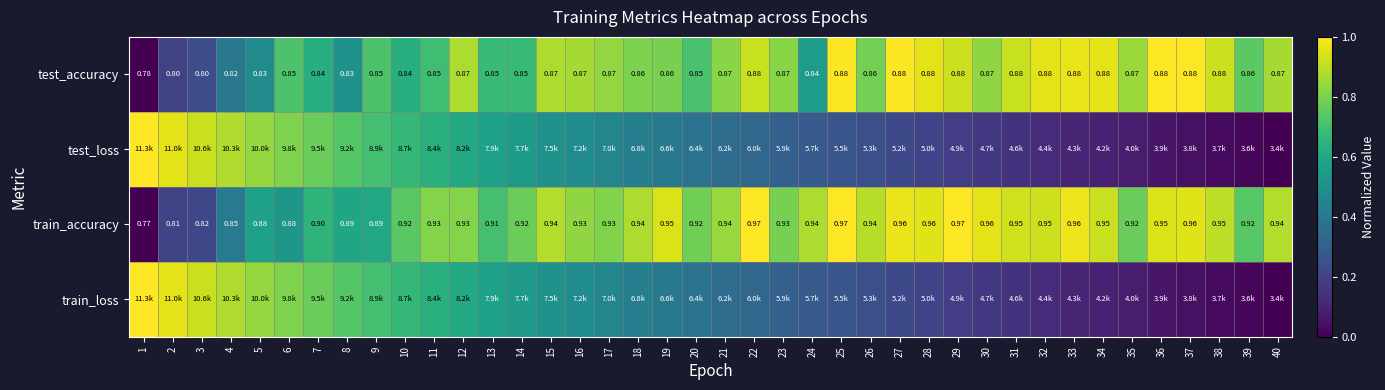

How many categories are shown in the chart?

40